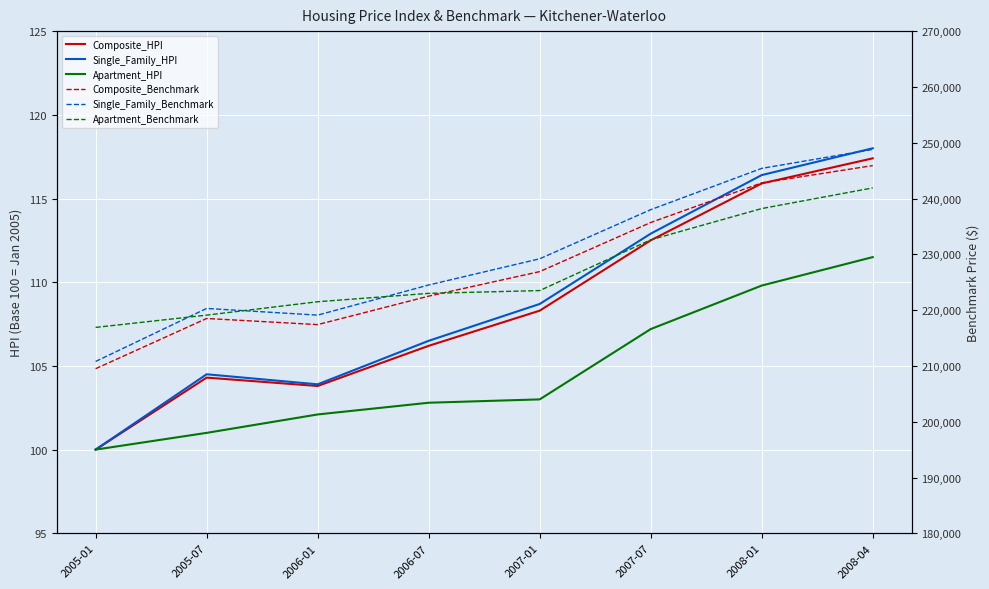

How many categories are shown in the chart?

8